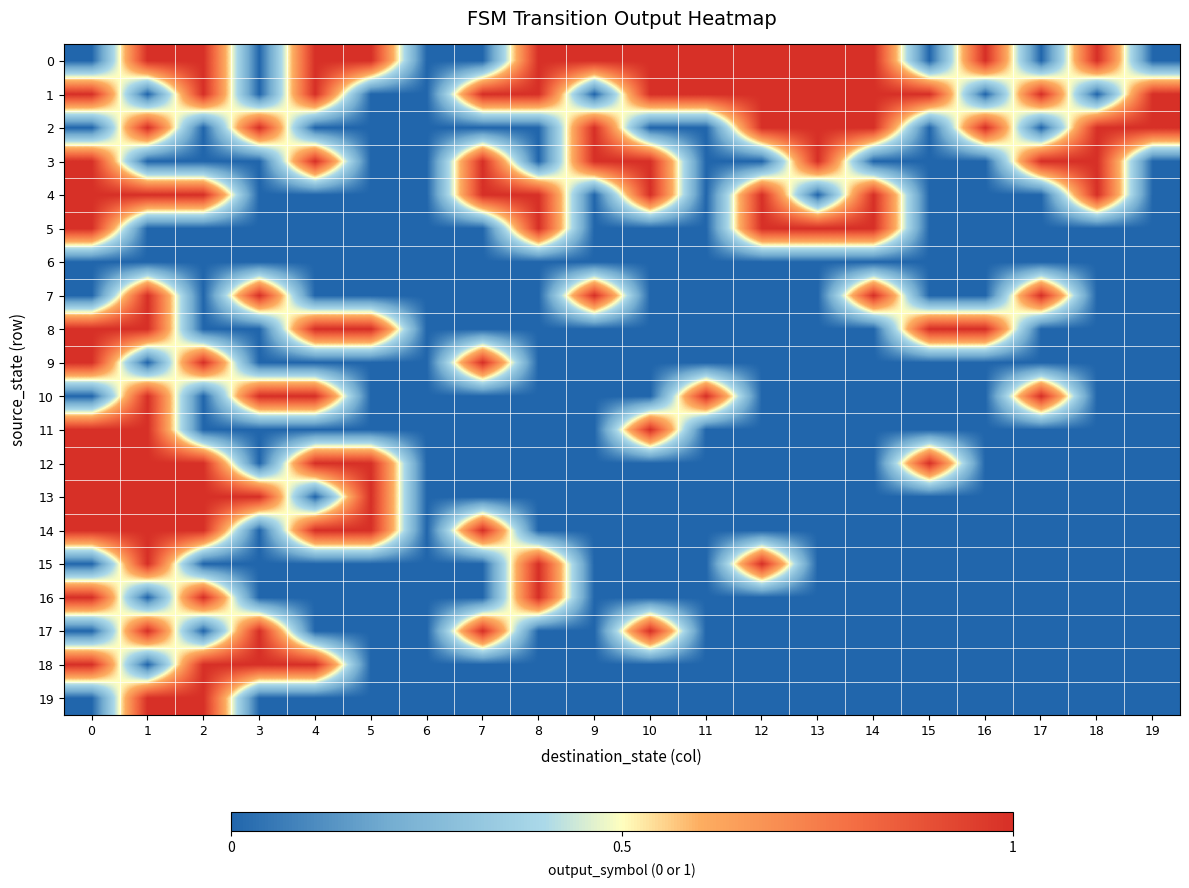

Reading right to left, what are all the values shown in this chart?

0: 19=0	18=1	17=0	16=1	15=0	14=1	13=1	12=1	11=1	10=1	9=1	8=1	7=0	6=0	5=1	4=1	3=0	2=1	1=1	0=0
1: 19=1	18=0	17=1	16=0	15=1	14=1	13=1	12=1	11=1	10=1	9=0	8=1	7=1	6=0	5=0	4=1	3=0	2=1	1=0	0=1
2: 19=1	18=1	17=0	16=1	15=0	14=1	13=1	12=1	11=0	10=0	9=1	8=0	7=0	6=0	5=0	4=0	3=1	2=0	1=1	0=0
3: 19=0	18=1	17=1	16=0	15=0	14=0	13=1	12=0	11=0	10=1	9=1	8=0	7=1	6=0	5=0	4=1	3=0	2=0	1=0	0=1
4: 19=0	18=1	17=0	16=0	15=0	14=1	13=0	12=1	11=0	10=1	9=0	8=1	7=1	6=0	5=0	4=0	3=0	2=1	1=1	0=1
5: 19=0	18=0	17=0	16=0	15=0	14=1	13=1	12=1	11=0	10=0	9=0	8=1	7=0	6=0	5=0	4=0	3=0	2=0	1=0	0=1
6: 19=0	18=0	17=0	16=0	15=0	14=0	13=0	12=0	11=0	10=0	9=0	8=0	7=0	6=0	5=0	4=0	3=0	2=0	1=0	0=0
7: 19=0	18=0	17=1	16=0	15=0	14=1	13=0	12=0	11=0	10=0	9=1	8=0	7=0	6=0	5=0	4=0	3=1	2=0	1=1	0=0
8: 19=0	18=0	17=0	16=1	15=1	14=0	13=0	12=0	11=0	10=0	9=0	8=0	7=0	6=0	5=1	4=1	3=0	2=0	1=1	0=1
9: 19=0	18=0	17=0	16=0	15=0	14=0	13=0	12=0	11=0	10=0	9=0	8=0	7=1	6=0	5=0	4=0	3=0	2=1	1=0	0=1
10: 19=0	18=0	17=1	16=0	15=0	14=0	13=0	12=0	11=1	10=0	9=0	8=0	7=0	6=0	5=0	4=1	3=1	2=0	1=1	0=0
11: 19=0	18=0	17=0	16=0	15=0	14=0	13=0	12=0	11=0	10=1	9=0	8=0	7=0	6=0	5=0	4=0	3=0	2=0	1=1	0=1
12: 19=0	18=0	17=0	16=0	15=1	14=0	13=0	12=0	11=0	10=0	9=0	8=0	7=0	6=0	5=1	4=1	3=0	2=1	1=1	0=1
13: 19=0	18=0	17=0	16=0	15=0	14=0	13=0	12=0	11=0	10=0	9=0	8=0	7=0	6=0	5=1	4=0	3=1	2=1	1=1	0=1
14: 19=0	18=0	17=0	16=0	15=0	14=0	13=0	12=0	11=0	10=0	9=0	8=0	7=1	6=0	5=1	4=1	3=0	2=1	1=1	0=1
15: 19=0	18=0	17=0	16=0	15=0	14=0	13=0	12=1	11=0	10=0	9=0	8=1	7=0	6=0	5=0	4=0	3=0	2=0	1=1	0=0
16: 19=0	18=0	17=0	16=0	15=0	14=0	13=0	12=0	11=0	10=0	9=0	8=1	7=0	6=0	5=0	4=0	3=0	2=1	1=0	0=1
17: 19=0	18=0	17=0	16=0	15=0	14=0	13=0	12=0	11=0	10=1	9=0	8=0	7=1	6=0	5=0	4=0	3=1	2=0	1=1	0=0
18: 19=0	18=0	17=0	16=0	15=0	14=0	13=0	12=0	11=0	10=0	9=0	8=0	7=0	6=0	5=0	4=1	3=1	2=1	1=0	0=1
19: 19=0	18=0	17=0	16=0	15=0	14=0	13=0	12=0	11=0	10=0	9=0	8=0	7=0	6=0	5=0	4=0	3=0	2=1	1=1	0=0